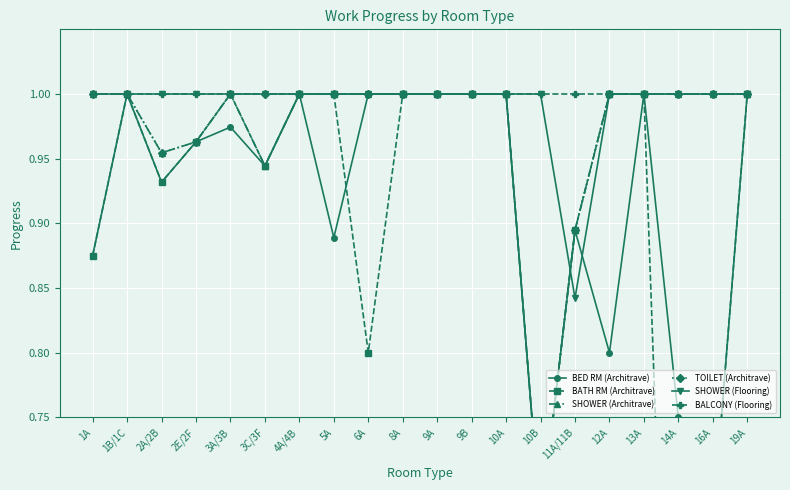

Reading left to right, what are all the values shown in this chart?

BED RM (Architrave): 1A=0.9	1B/1C=1.0	2A/2B=0.9	2E/2F=1.0	3A/3B=1.0	3C/3F=0.9	4A/4B=1.0	5A=0.9	6A=1.0	8A=1.0	9A=1.0	9B=1.0	10A=1.0	10B=0.7	11A/11B=0.9	12A=0.8	13A=1.0	14A=0.8	16A=0.7	19A=1.0
BATH RM (Architrave): 1A=0.9	1B/1C=1.0	2A/2B=0.9	2E/2F=1.0	3A/3B=1.0	3C/3F=0.9	4A/4B=1.0	5A=1.0	6A=0.8	8A=1.0	9A=1.0	9B=1.0	10A=1.0	10B=0.7	11A/11B=0.9	12A=1.0	13A=1.0	14A=0.2	16A=0.7	19A=1.0
SHOWER (Architrave): 1A=1.0	1B/1C=1.0	2A/2B=1.0	2E/2F=1.0	3A/3B=1.0	3C/3F=0.9	4A/4B=1.0	5A=1.0	6A=1.0	8A=1.0	9A=1.0	9B=1.0	10A=1.0	10B=0.7	11A/11B=0.9	12A=1.0	13A=1.0	14A=1.0	16A=1.0	19A=1.0
TOILET (Architrave): 1A=1.0	1B/1C=1.0	2A/2B=1.0	2E/2F=1.0	3A/3B=1.0	3C/3F=1.0	4A/4B=1.0	5A=1.0	6A=1.0	8A=1.0	9A=1.0	9B=1.0	10A=1.0	10B=0.7	11A/11B=0.9	12A=1.0	13A=1.0	14A=1.0	16A=1.0	19A=1.0
SHOWER (Flooring): 1A=1.0	1B/1C=1.0	2A/2B=1.0	2E/2F=1.0	3A/3B=1.0	3C/3F=1.0	4A/4B=1.0	5A=1.0	6A=1.0	8A=1.0	9A=1.0	9B=1.0	10A=1.0	10B=1.0	11A/11B=0.8	12A=1.0	13A=1.0	14A=1.0	16A=1.0	19A=1.0
BALCONY (Flooring): 1A=1.0	1B/1C=1.0	2A/2B=1.0	2E/2F=1.0	3A/3B=1.0	3C/3F=1.0	4A/4B=1.0	5A=1.0	6A=1.0	8A=1.0	9A=1.0	9B=1.0	10A=1.0	10B=1.0	11A/11B=1.0	12A=1.0	13A=1.0	14A=1.0	16A=1.0	19A=1.0